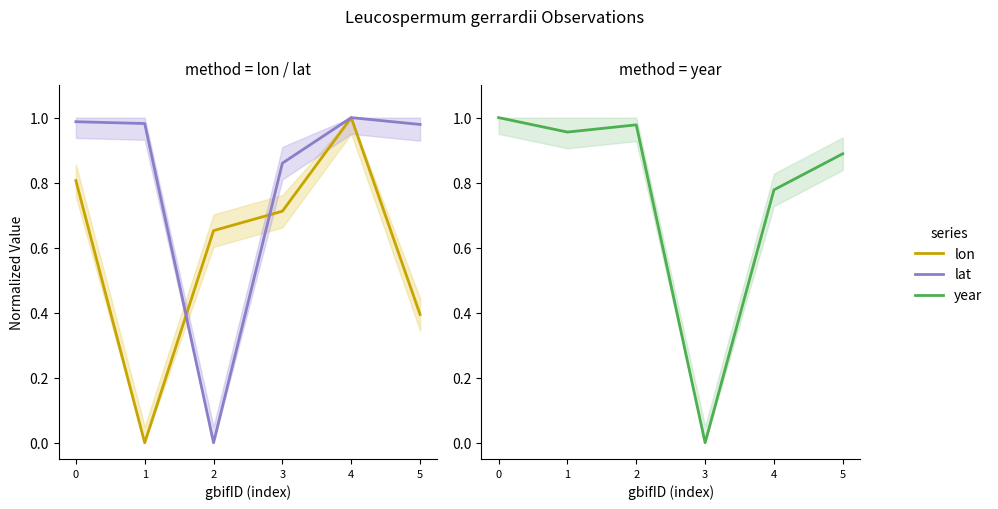

At how many categories does at least one series exceed 0?

6